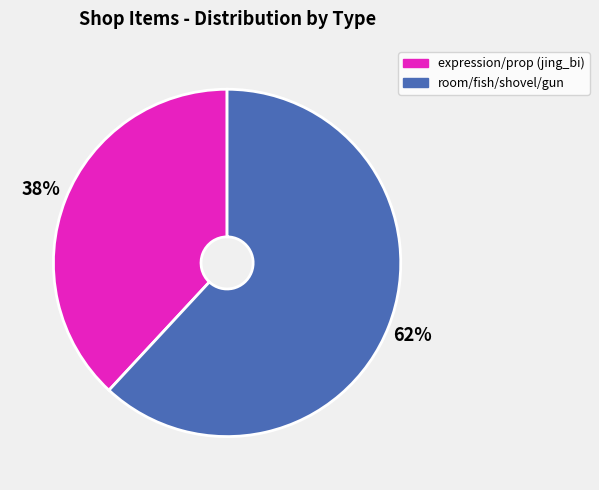

Is there a majority slice in this chart?

Yes